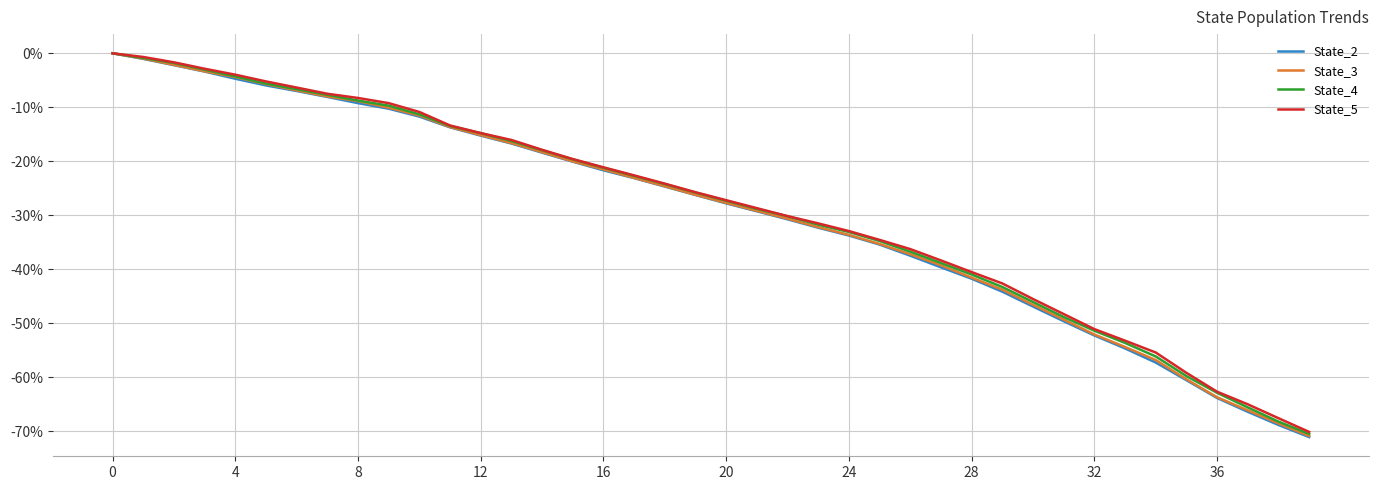

How many lines are shown in the chart?

4